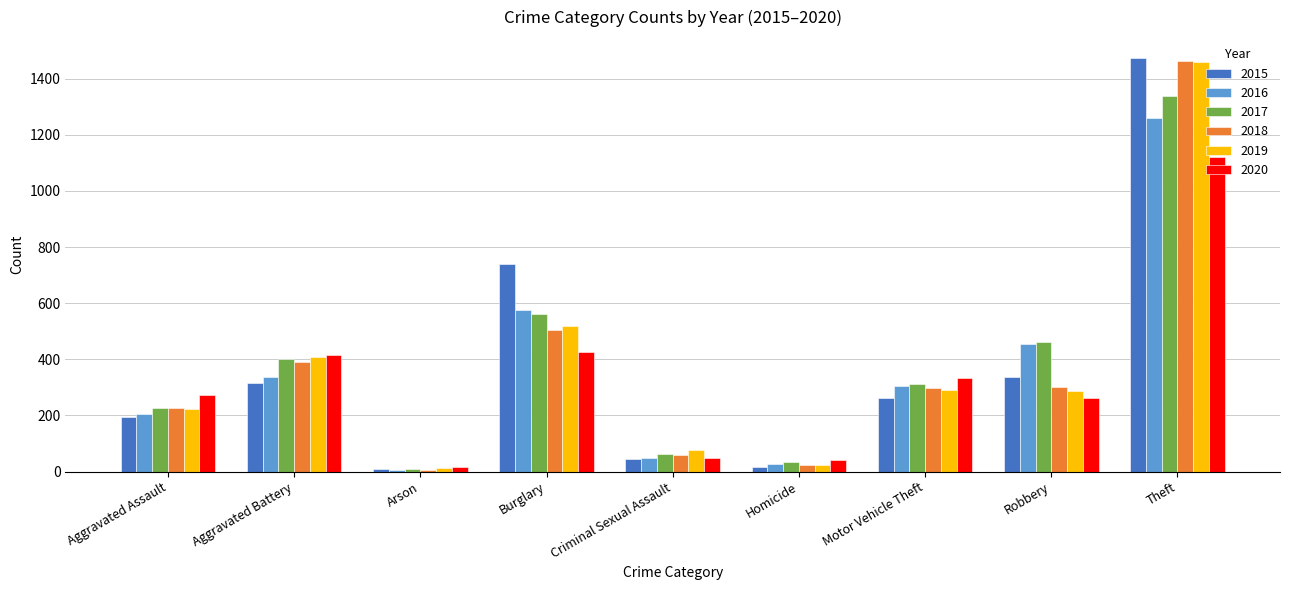

Which series changed the most between Aggravated Assault and Theft?

2015